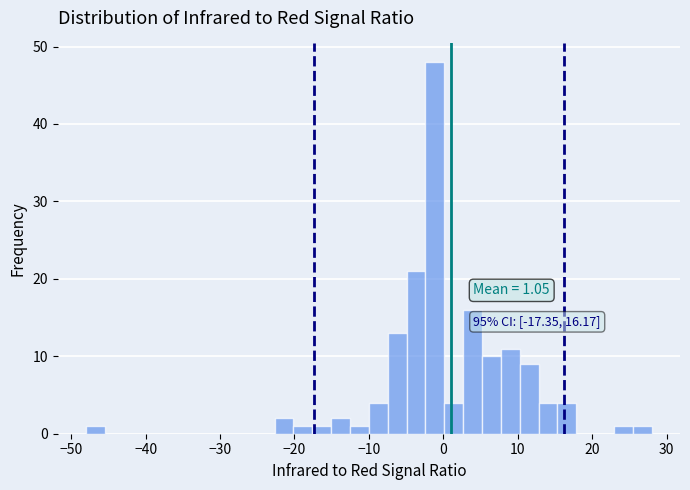

Around what value on the x-axis is the tallest bar? Give the approximate position of its centre, as read against the axis.

-1